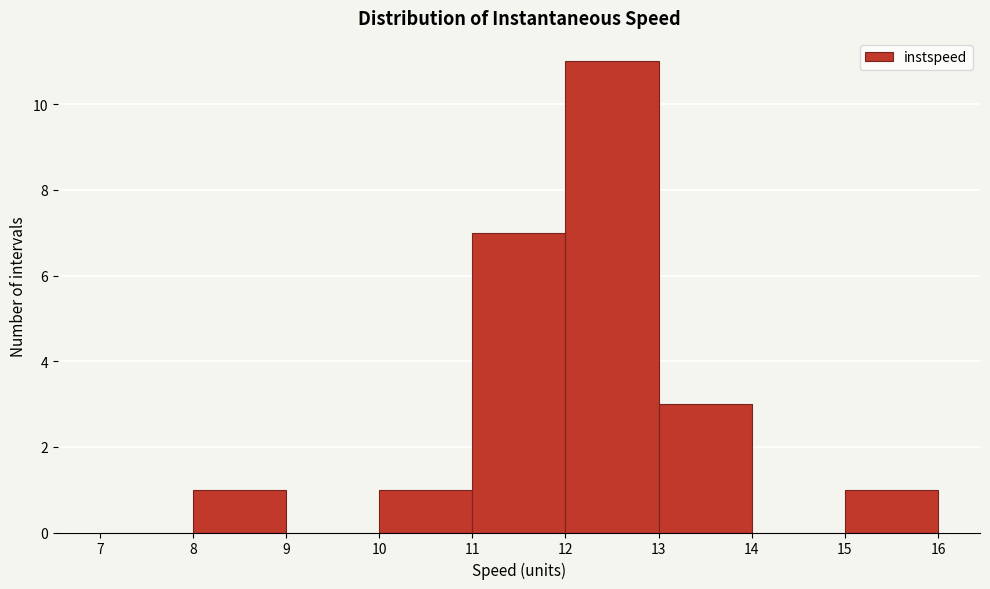

Reading left to right, transcribe this chart: for each bar, give the range it covers on the x-axis and its height. The values are not printed on the chart, so give them approximately, as read against the axis.

7 to 8: 0
8 to 9: 1
9 to 10: 0
10 to 11: 1
11 to 12: 7
12 to 13: 11
13 to 14: 3
14 to 15: 0
15 to 16: 1